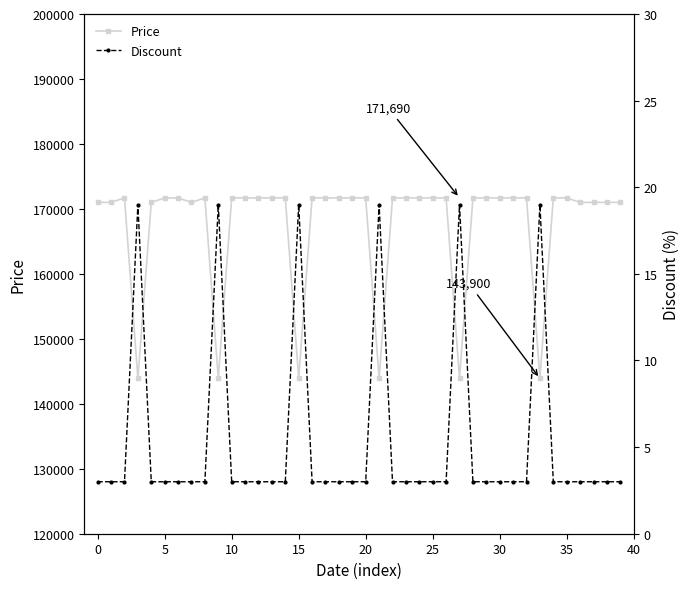

At which category is the sum across all series the highest?

5